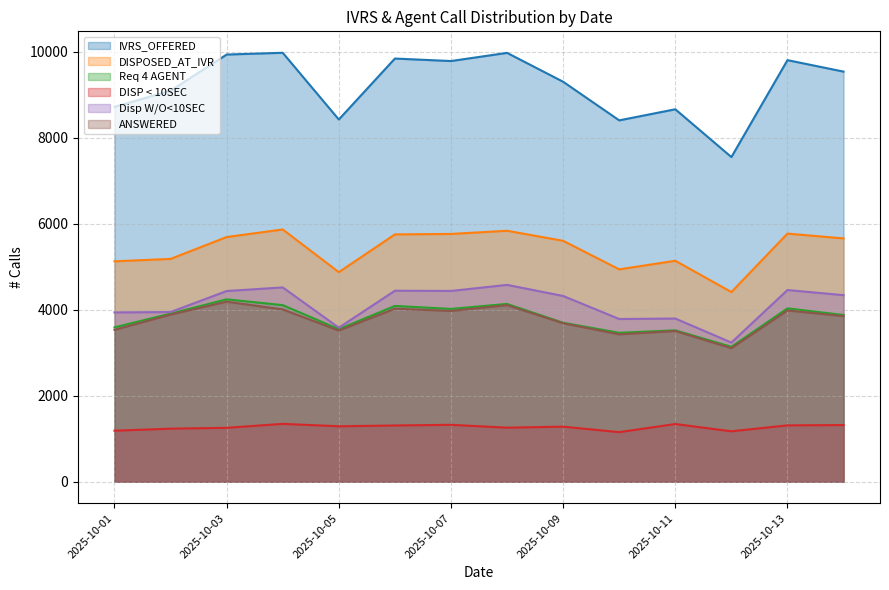

Where is the first local minimum for Disp W/O<10SEC?

2025-10-05